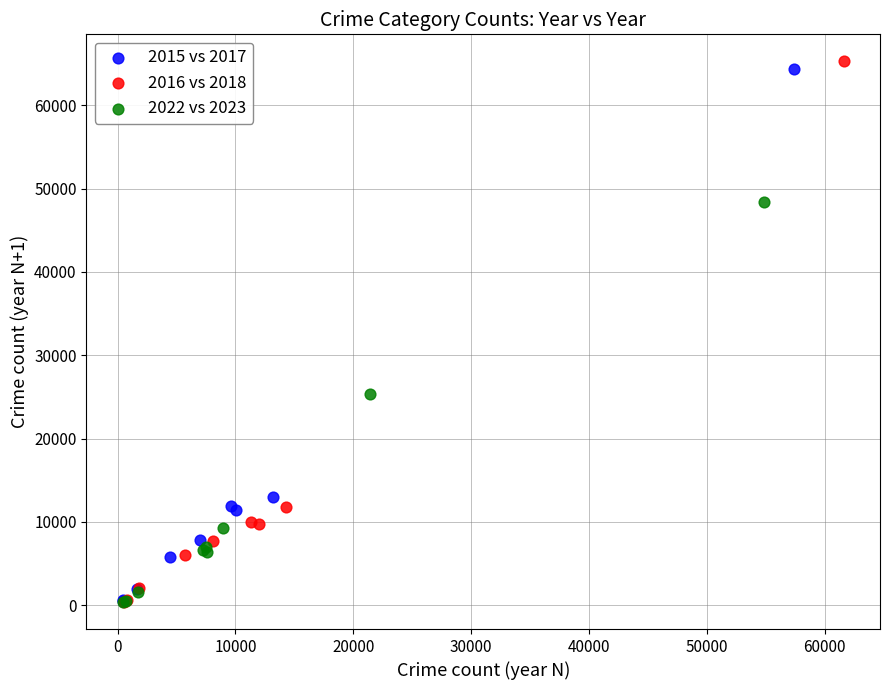

Which series has the largest Y range (max minus min)?

2016 vs 2018